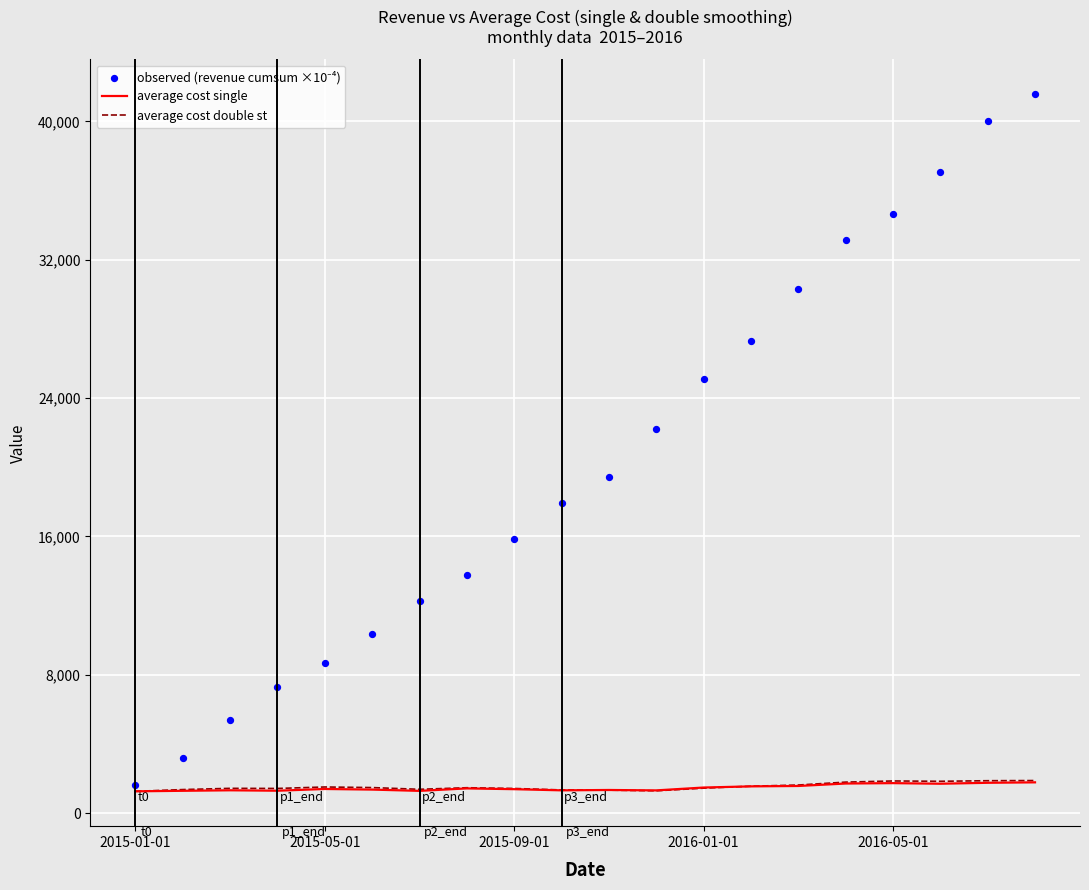

Which series has the largest total across all categories?

observed (revenue cumsum ×10⁻⁴)